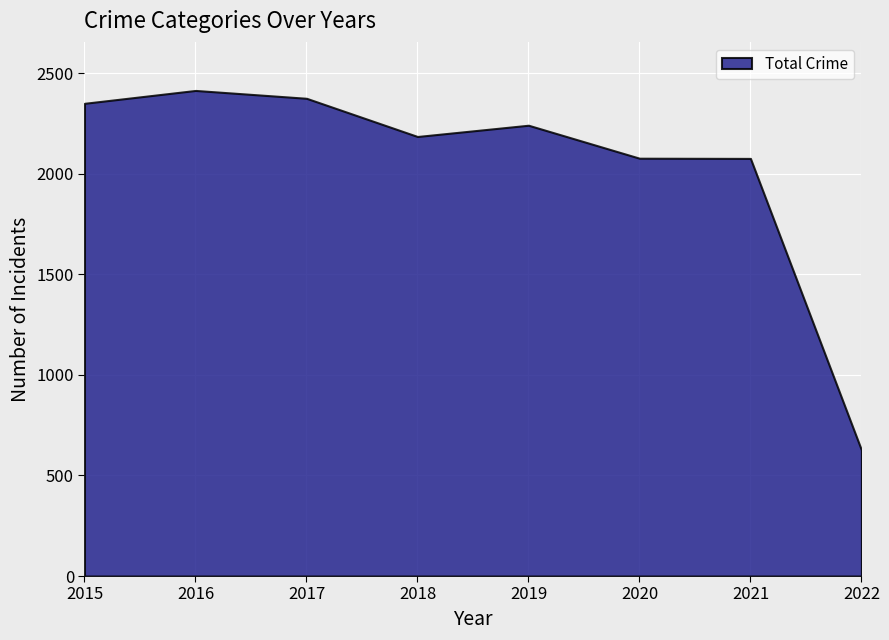

What is the change in value from 2018 to 2021?

-109